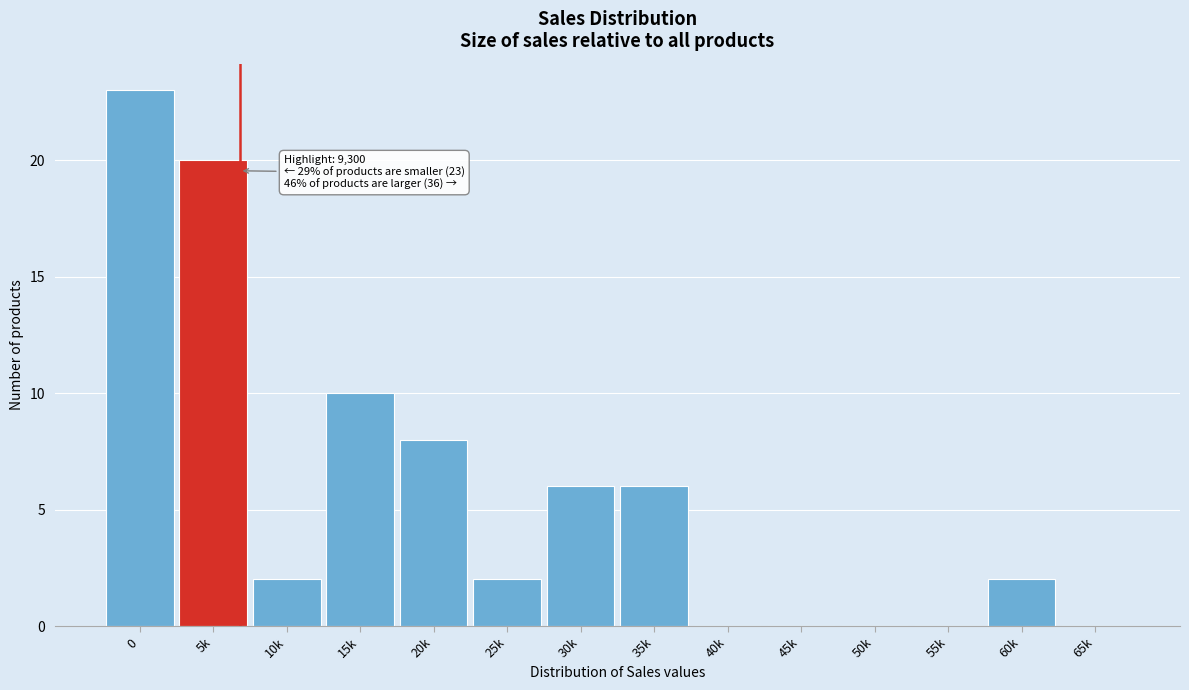

Reading right to left, what are all the values shown in this chart?

65k=0	60k=2	55k=0	50k=0	45k=0	40k=0	35k=6	30k=6	25k=2	20k=8	15k=10	10k=2	5k=20	0=23